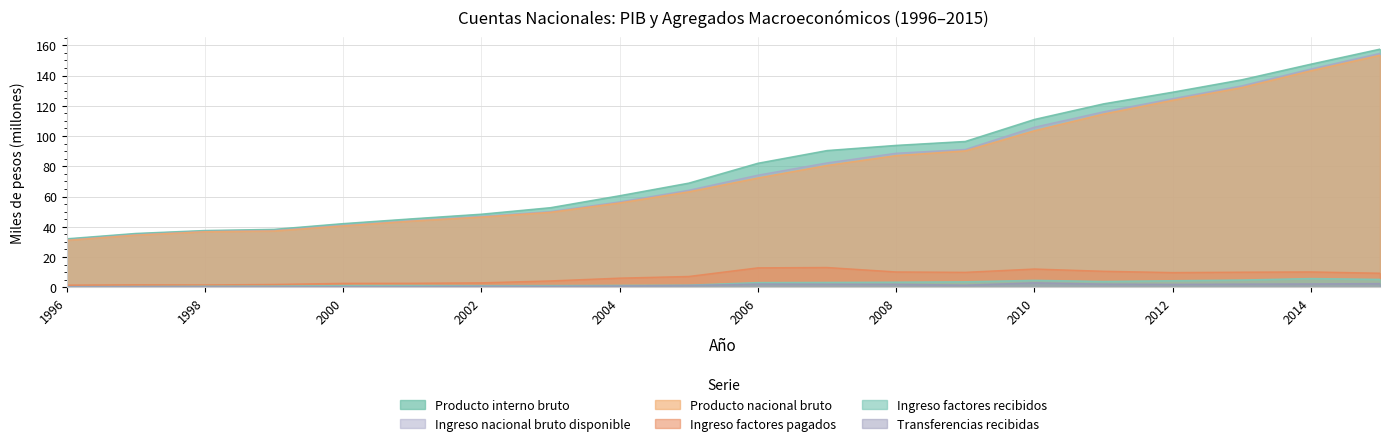

At which category is the sum across all series the highest?

2015